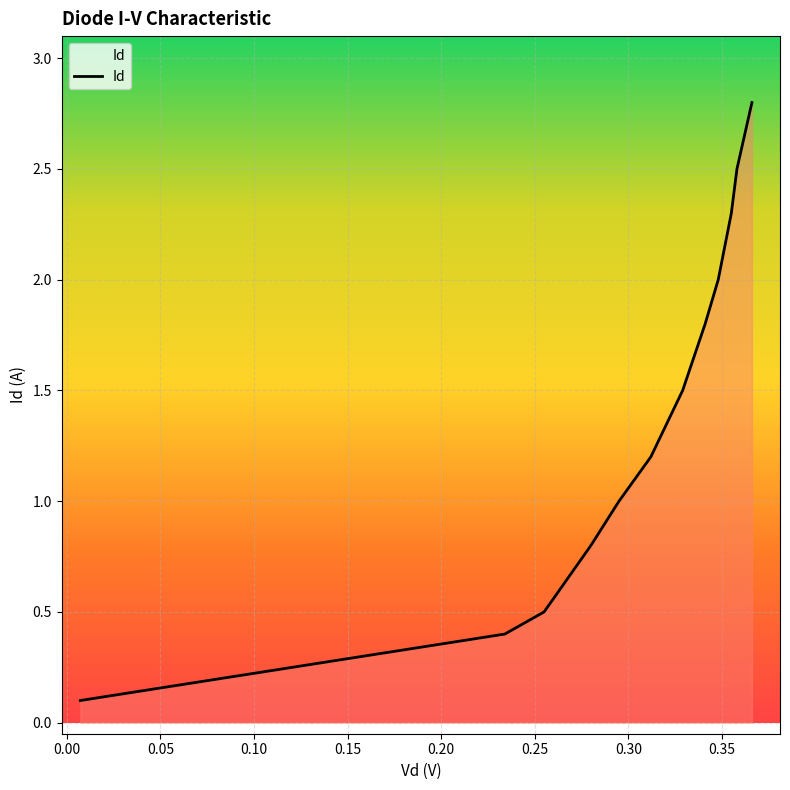

How many lines are shown in the chart?

1